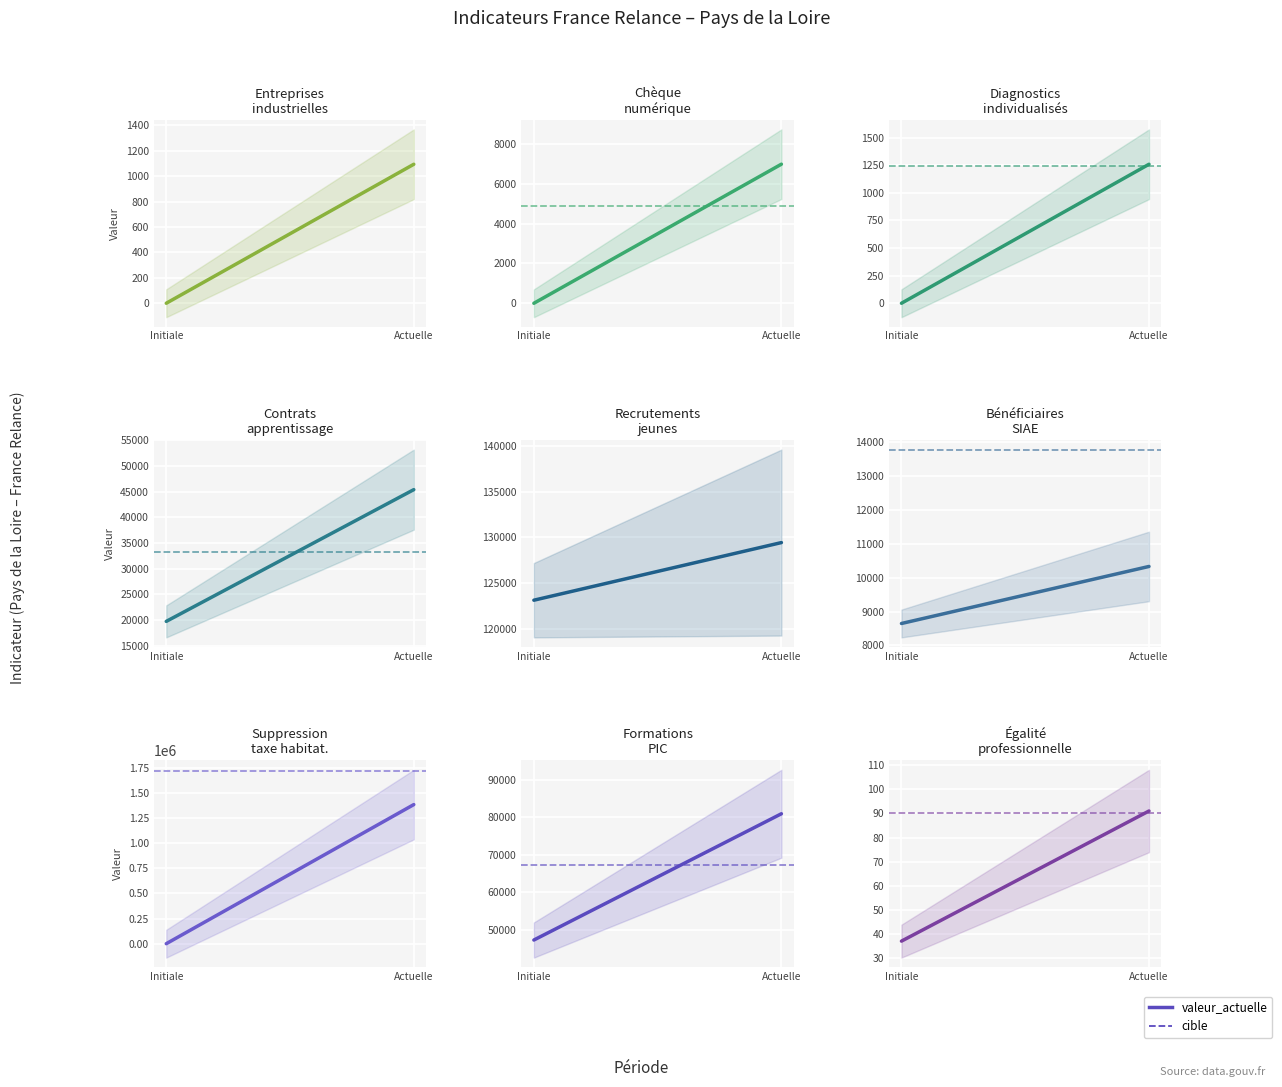

What is the label of the 1st point from the left?

Initiale